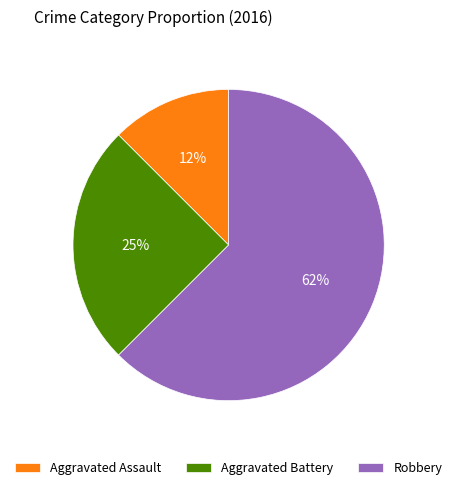

To the nearest percent, what is the average slice percentage?

33%